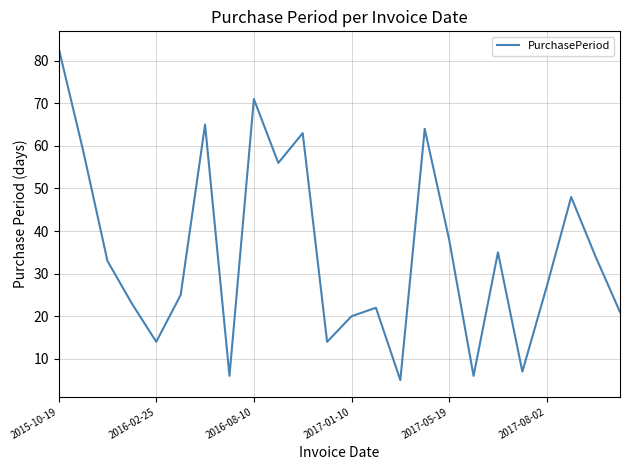

What is the maximum value shown in the chart?

83